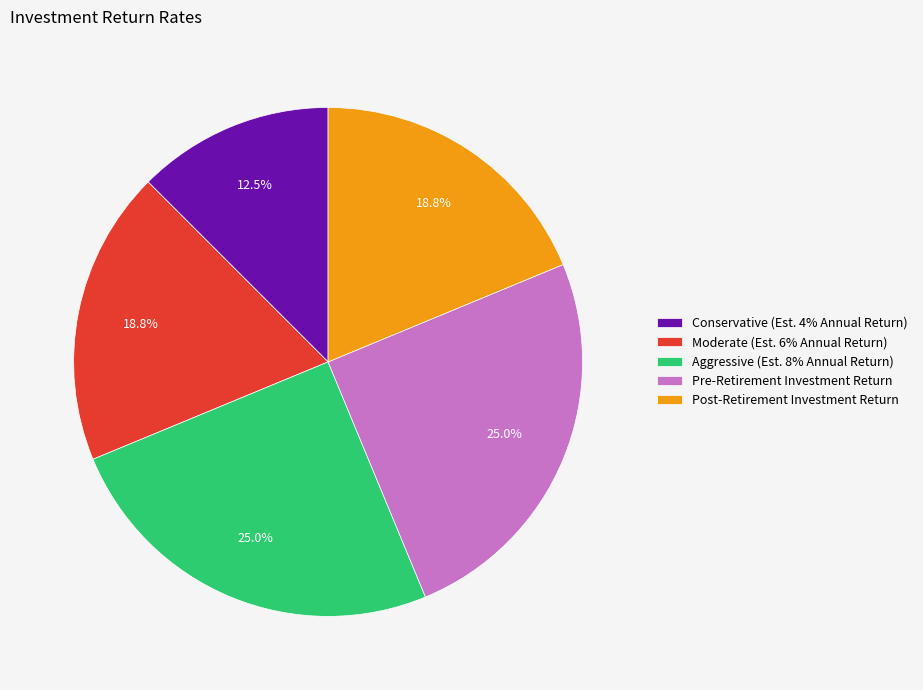

Do Aggressive (Est. 8% Annual Return) and Post-Retirement Investment Return together represent more than half of the pie?

No